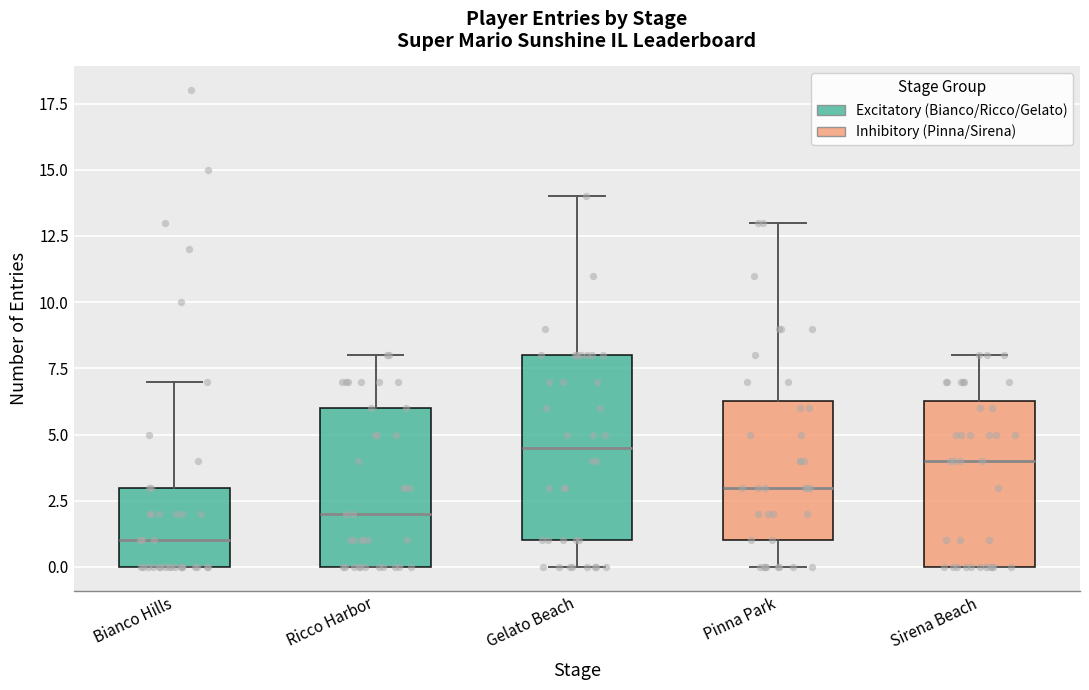

Reading left to right, transcribe this box plot: for each box, give where its median line is, the range the box spans, and where its two whiskers end, as read against the y-axis. The values are not printed on the chart, so give them approximately, as read against the axis.

Bianco Hills: median 1.0, box 0.0 to 3.0, whiskers 0.0 to 7.0
Ricco Harbor: median 2.0, box 0.0 to 6.0, whiskers 0.0 to 8.0
Gelato Beach: median 4.5, box 1.0 to 8.0, whiskers 0.0 to 14.0
Pinna Park: median 3.0, box 1.0 to 6.5, whiskers 0.0 to 13.0
Sirena Beach: median 4.0, box 0.0 to 6.5, whiskers 0.0 to 8.0